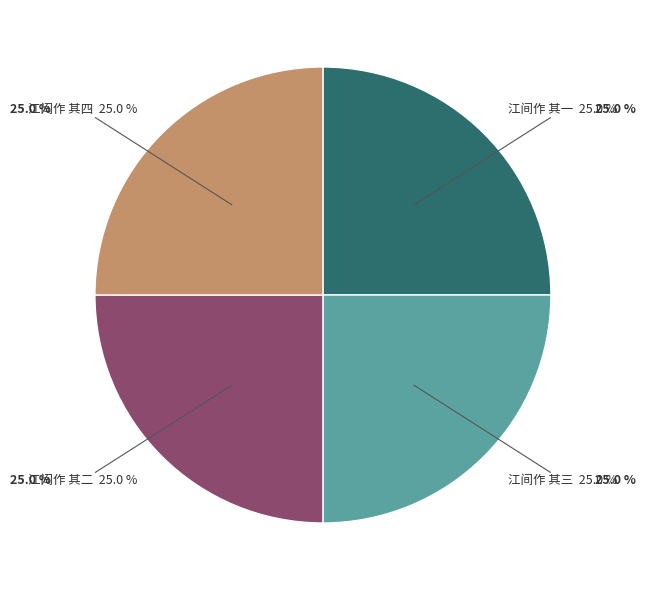

Which category has the biggest portion of the pie?

江间作 其三